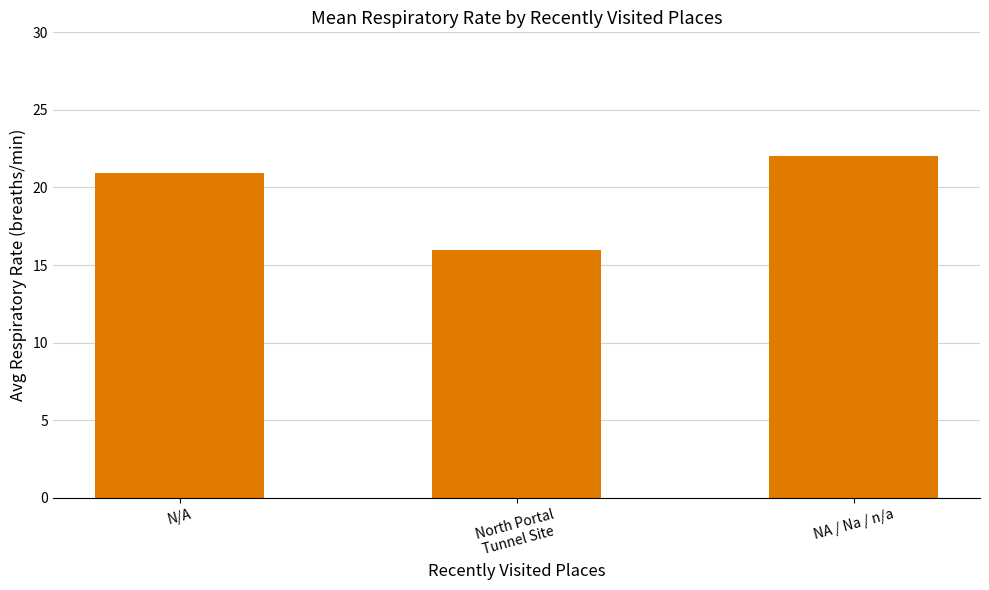

Is it true that the value at NA / Na / n/a is 28.7?

False